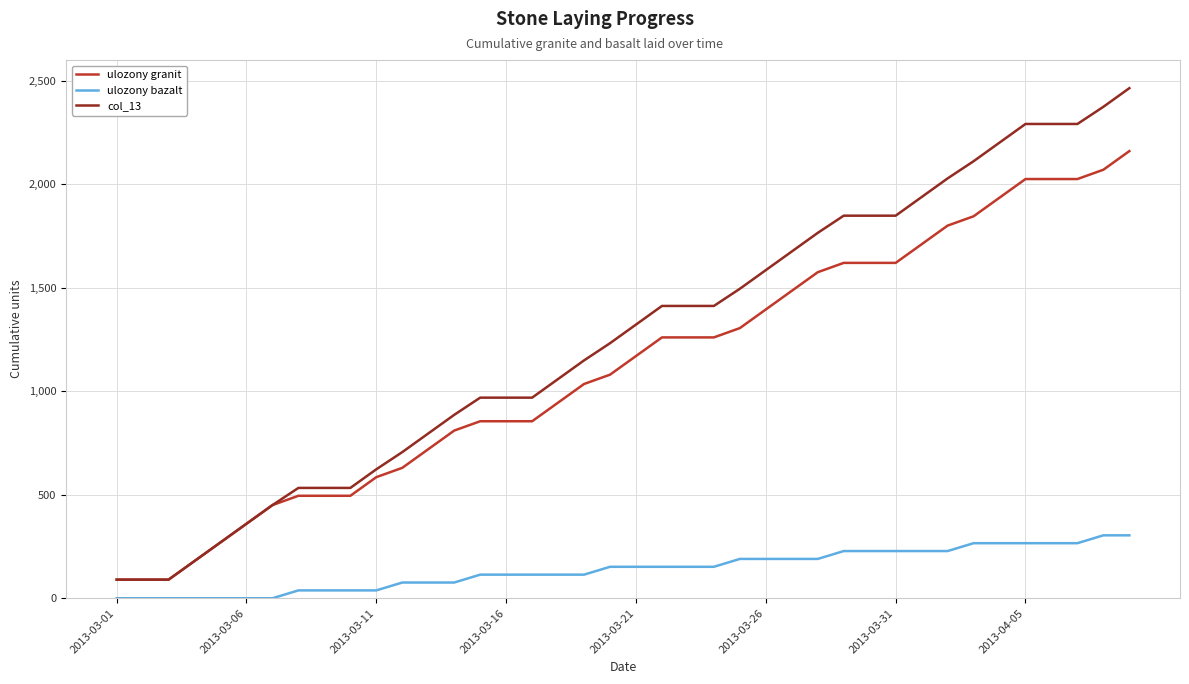

What is the lowest value of the ulozony granit series?

90